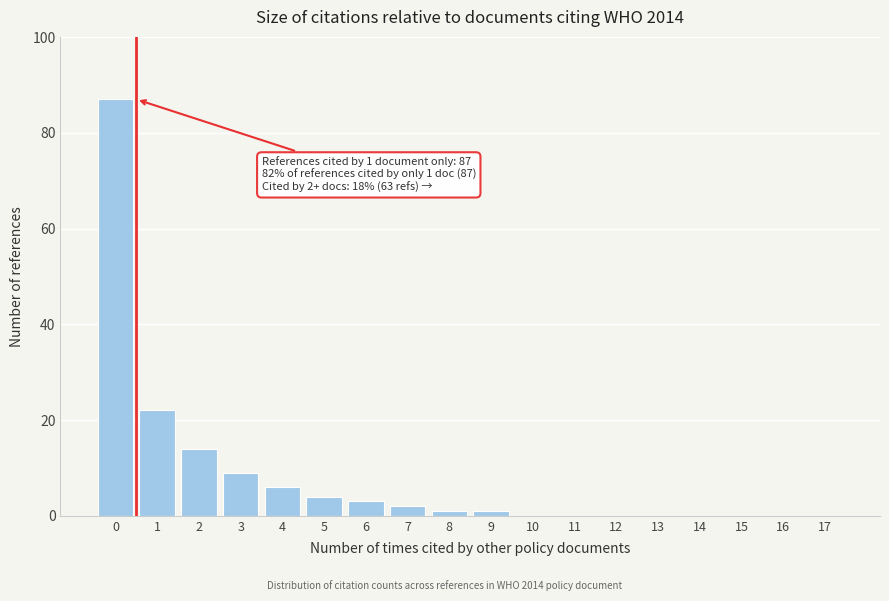

Reading right to left, transcribe all the data shown in this chart.

17=0	16=0	15=0	14=0	13=0	12=0	11=0	10=0	9=1	8=1	7=2	6=3	5=4	4=6	3=9	2=14	1=22	0=87